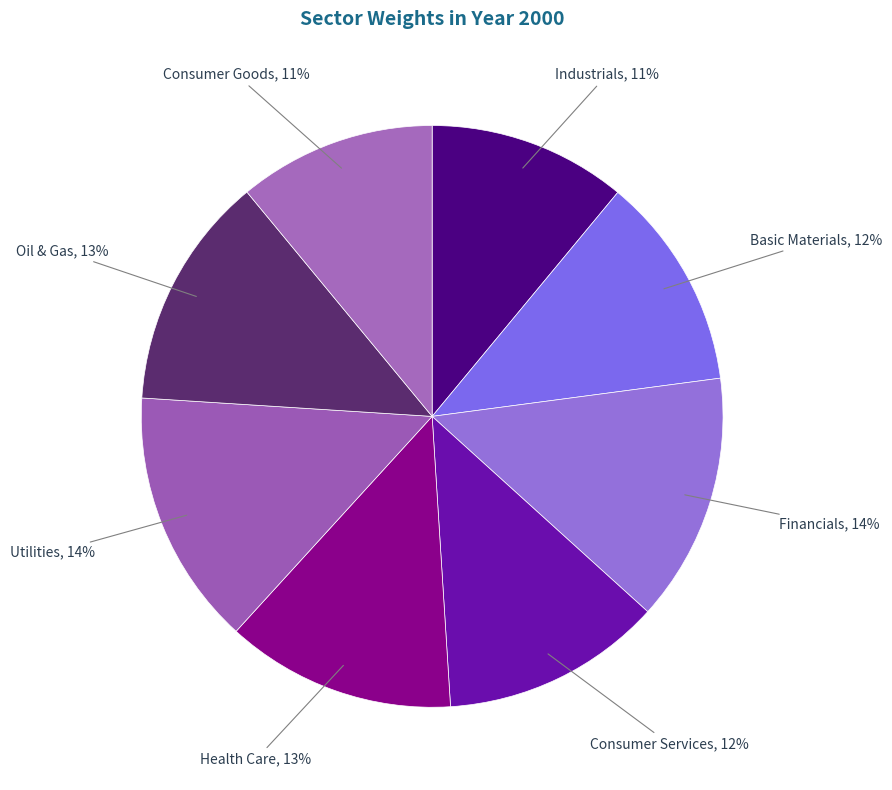

Is the sum of Utilities and Financials greater than half?

No